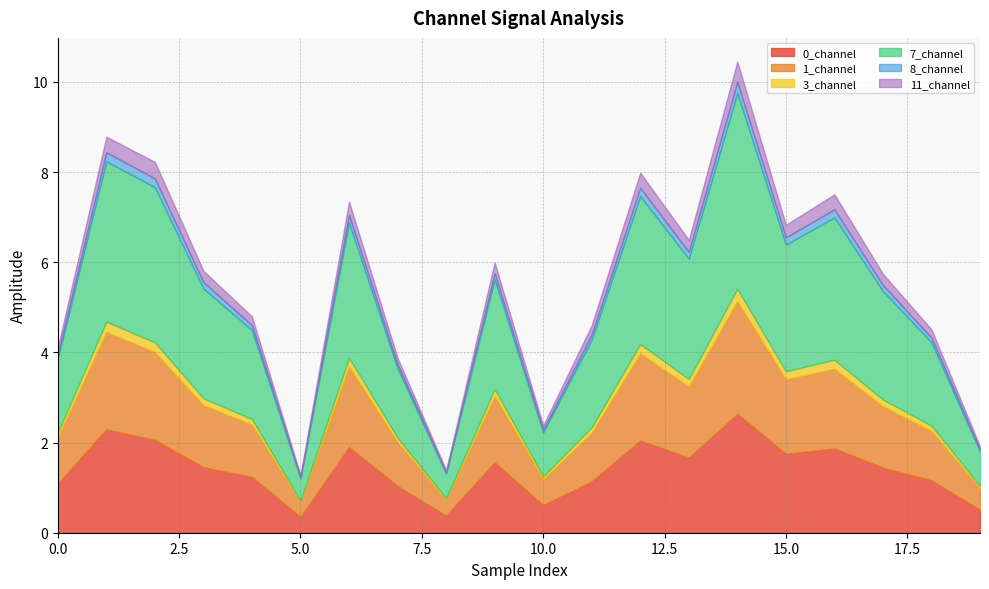

List the labels in order of 11_channel value, smallest first.

5, 8, 19, 10, 7, 0, 18, 4, 11, 9, 17, 3, 13, 15, 6, 16, 12, 1, 2, 14